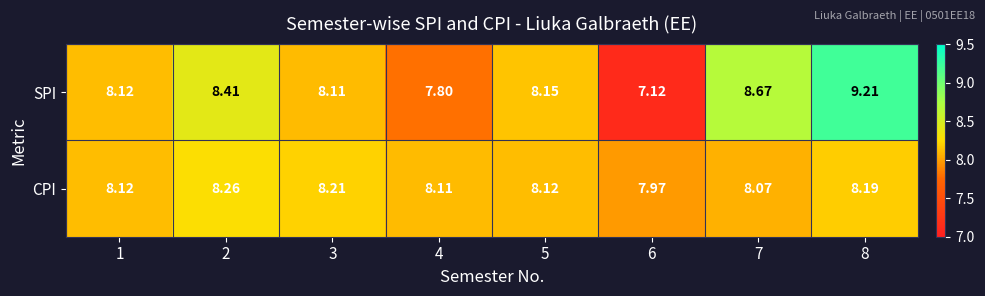

Rank the series by their maximum value, from lowest to highest.

CPI, SPI